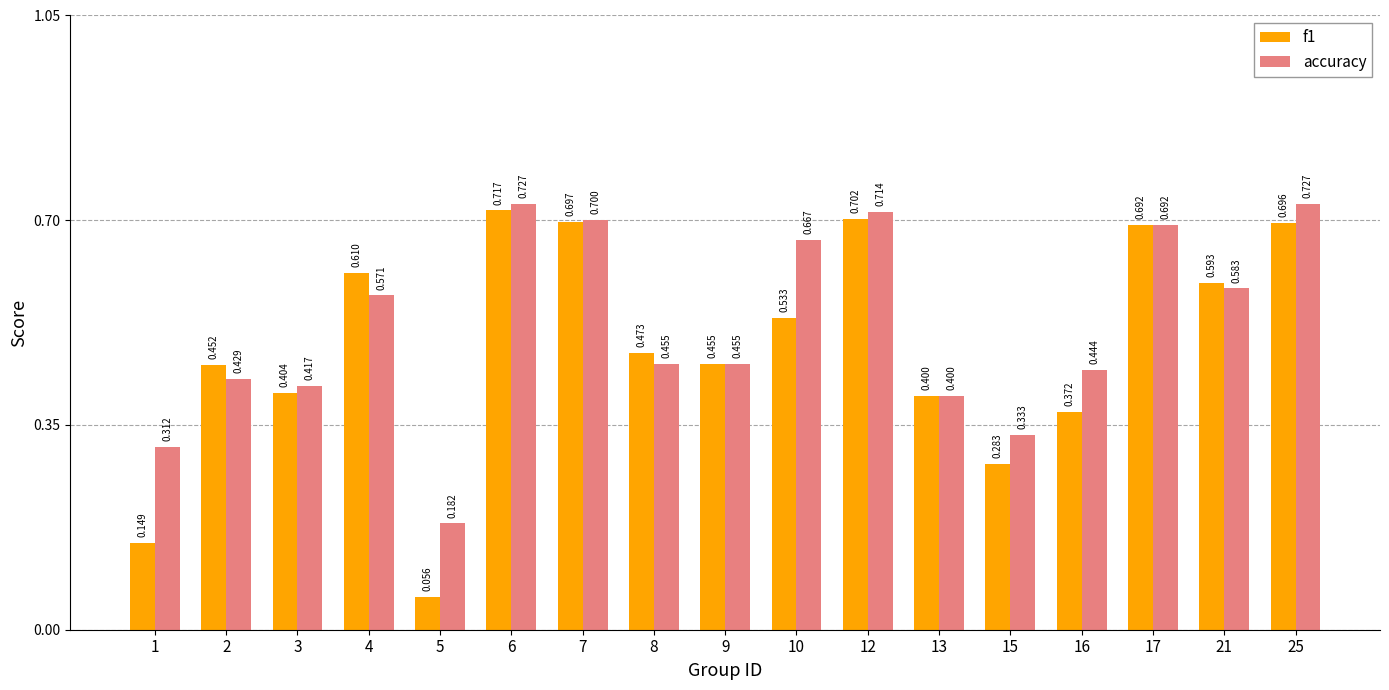

Is it true that f1 equals 0.7 at 13?

False